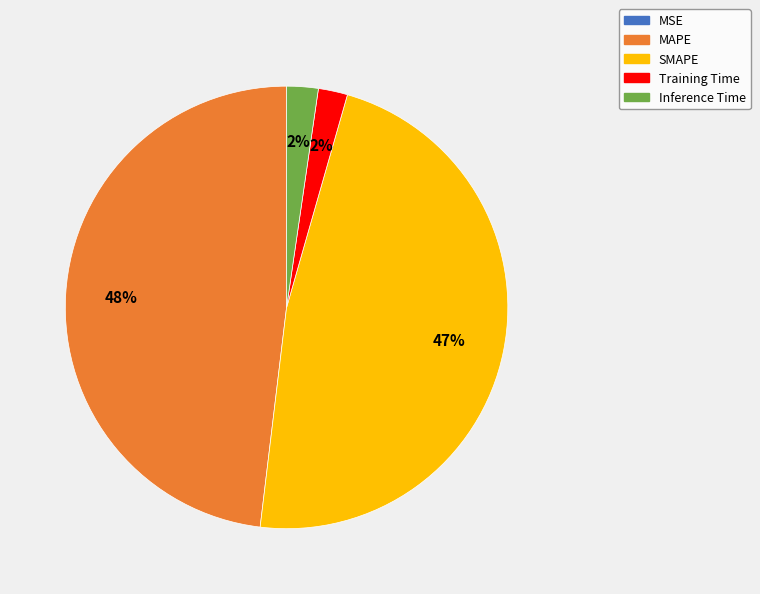

To the nearest percent, what is the average slice percentage?

20%